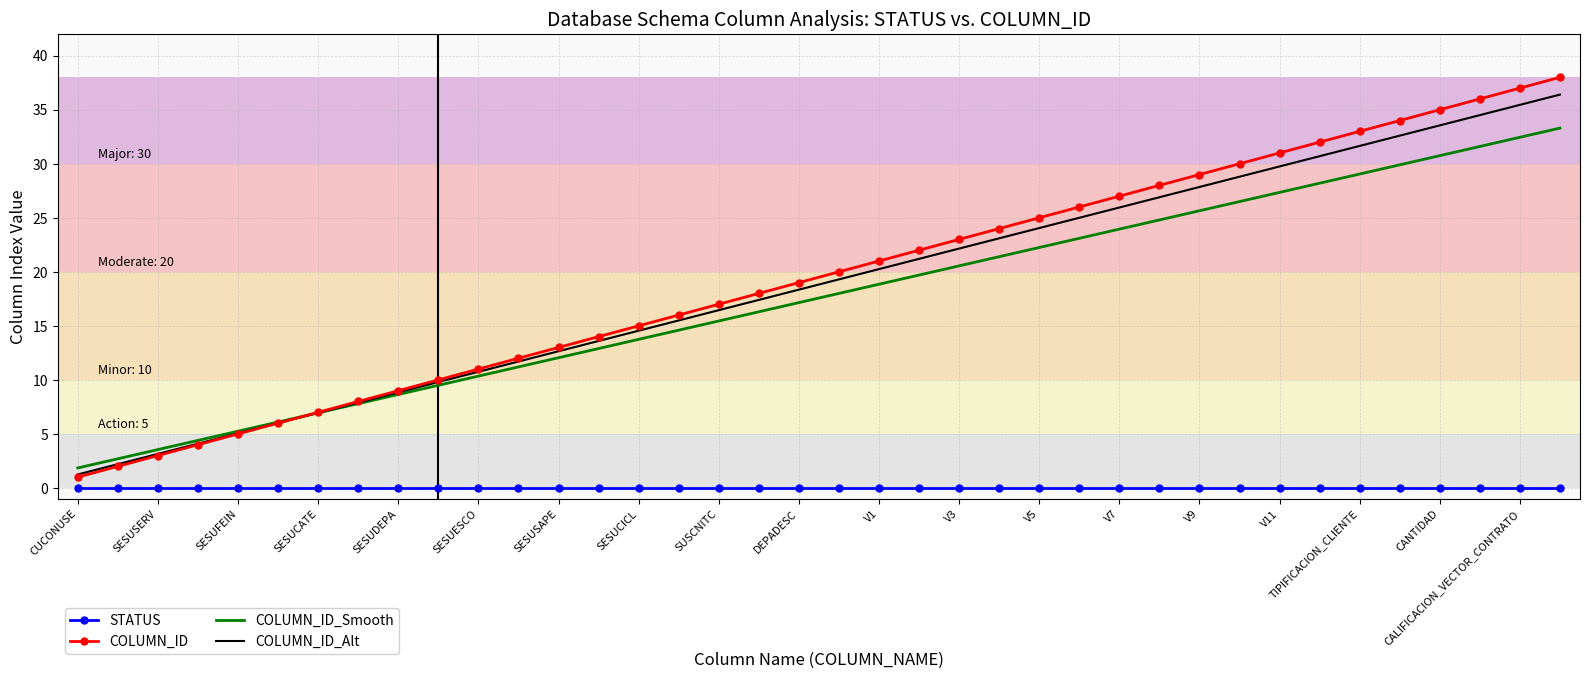

True or false: COLUMN_ID_Alt has more than 0 interior local peaks.

False